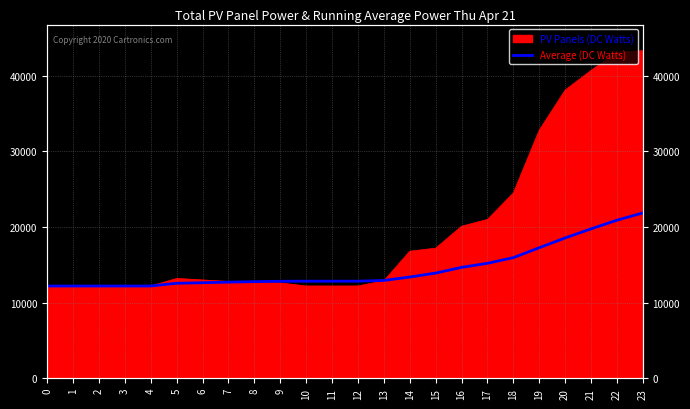

How many lines are shown in the chart?

1